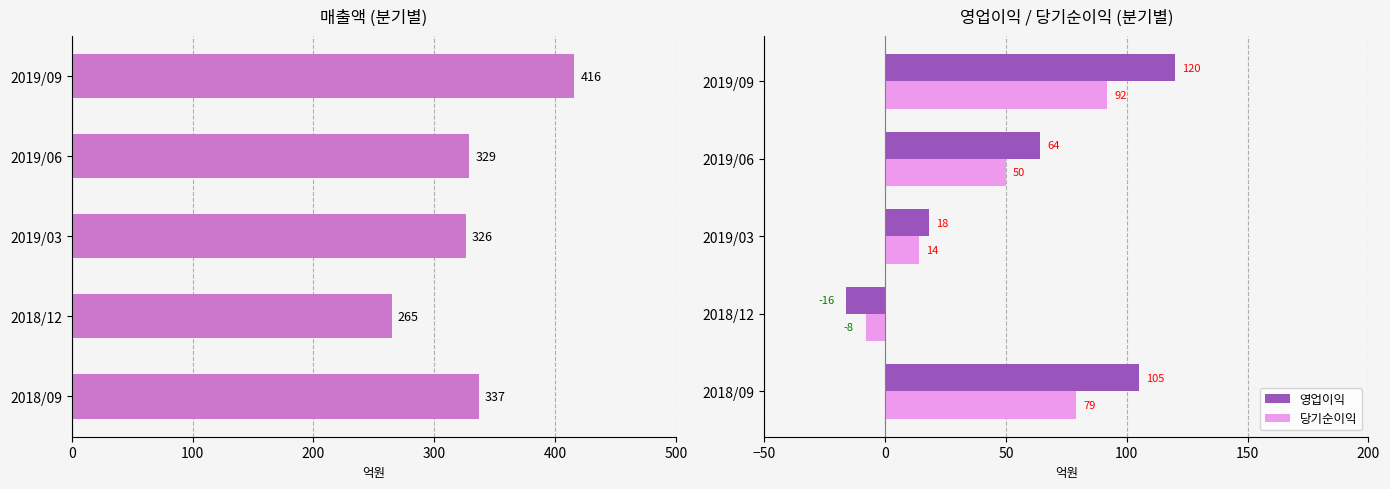

The value of 영업이익 at 300 is 34. True or false?

False